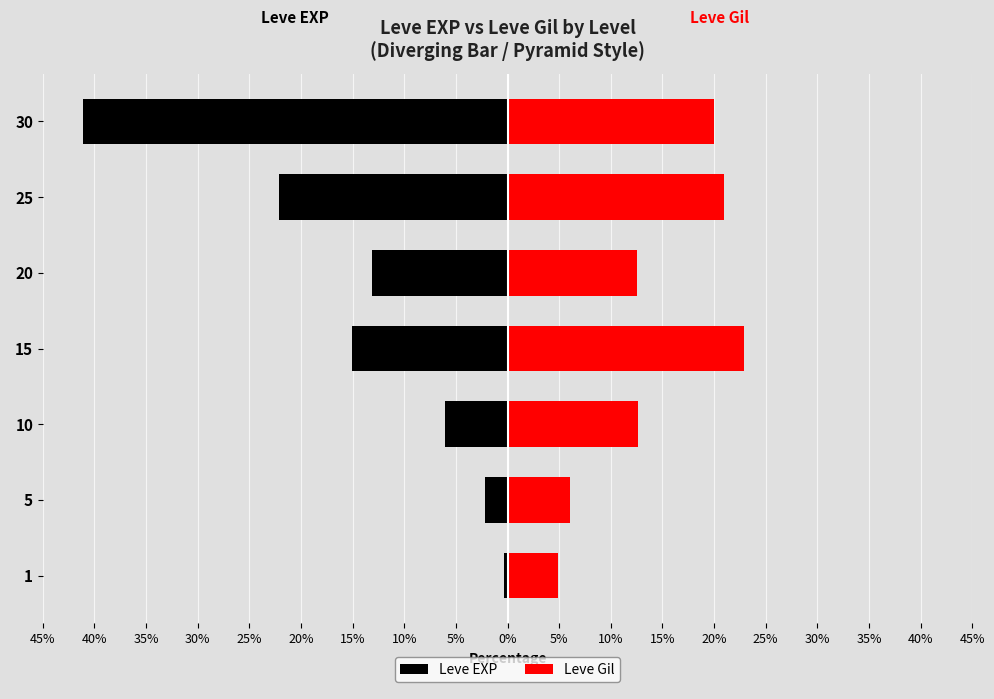

At how many categories does at least one series exceed -19?

7